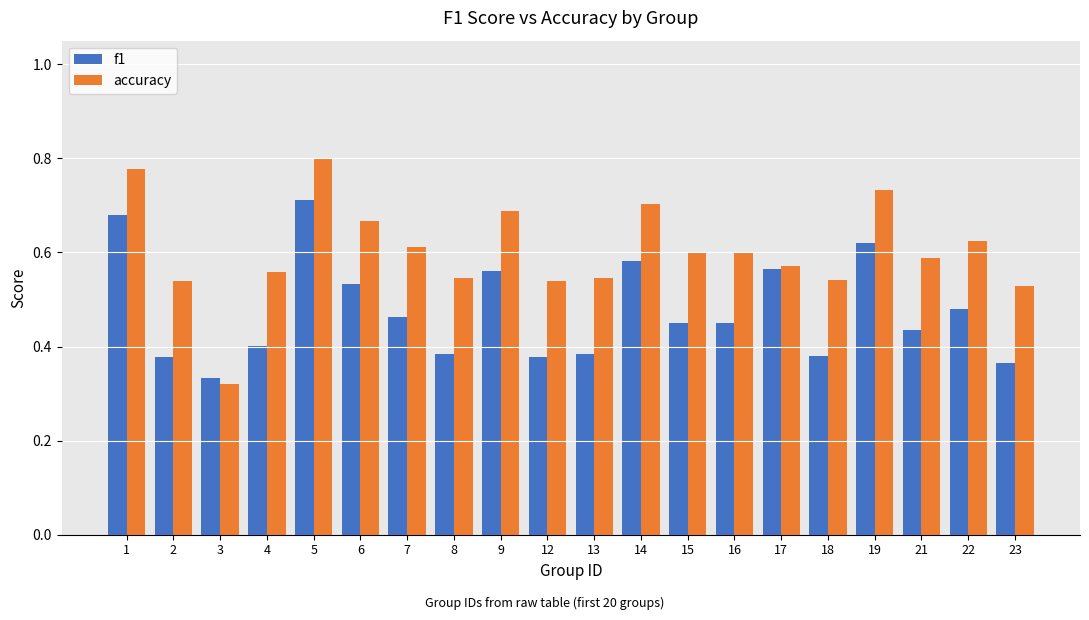

At which label does accuracy reach its minimum?

3